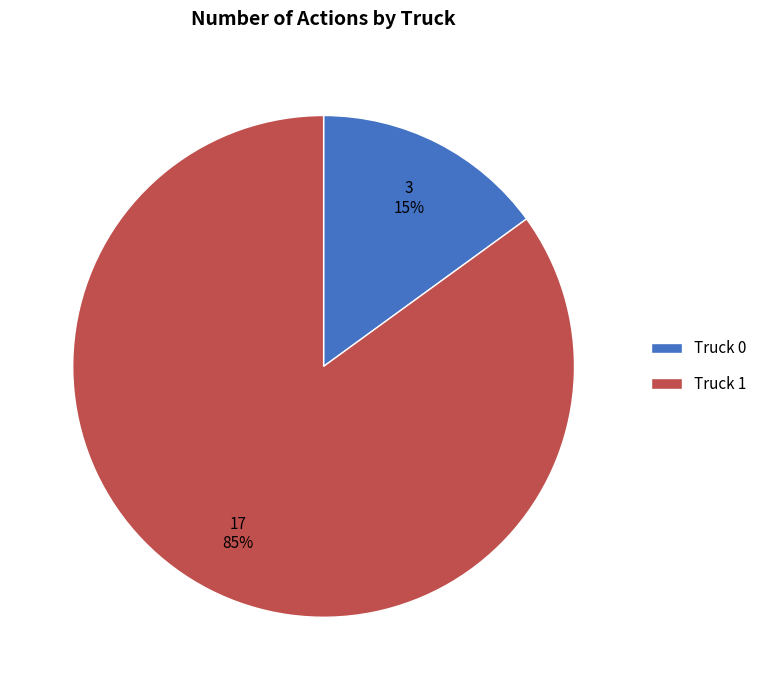

Count the number of slices in the pie.

2